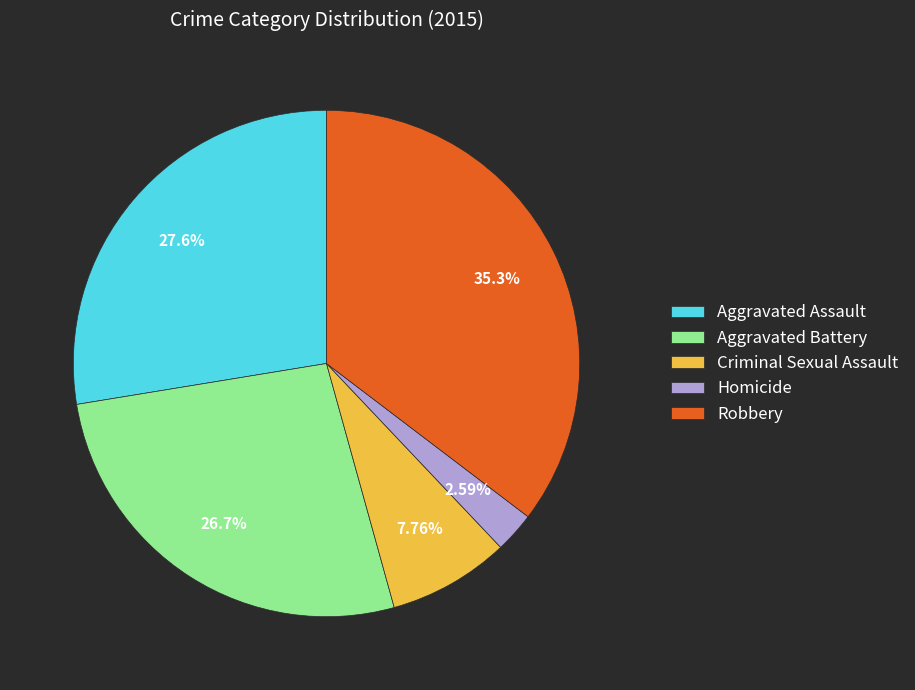

Which has a higher value, Criminal Sexual Assault or Aggravated Assault?

Aggravated Assault